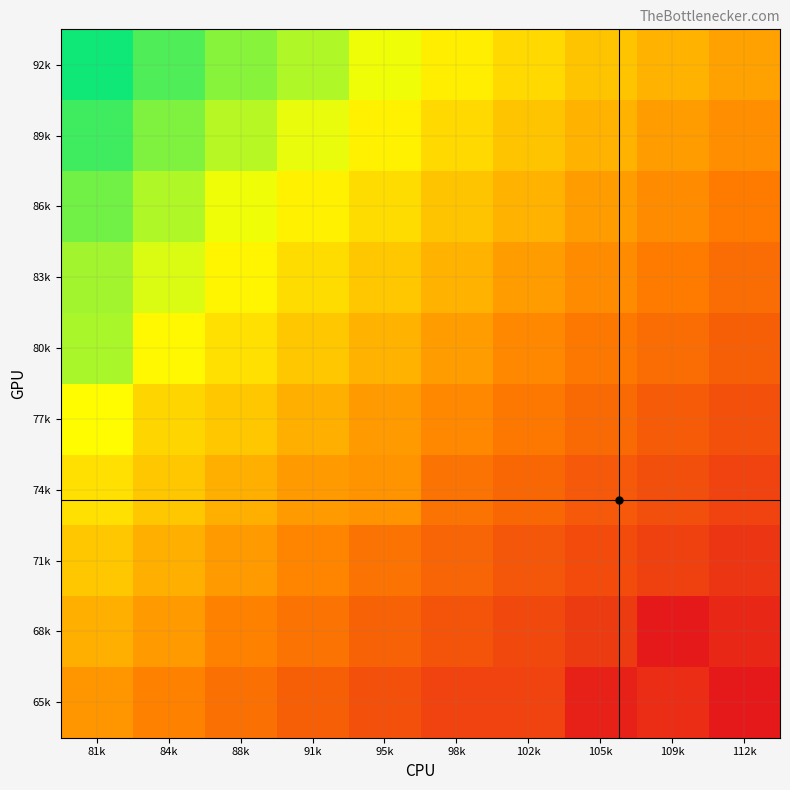

At which category is the sum across all series the highest?

81k